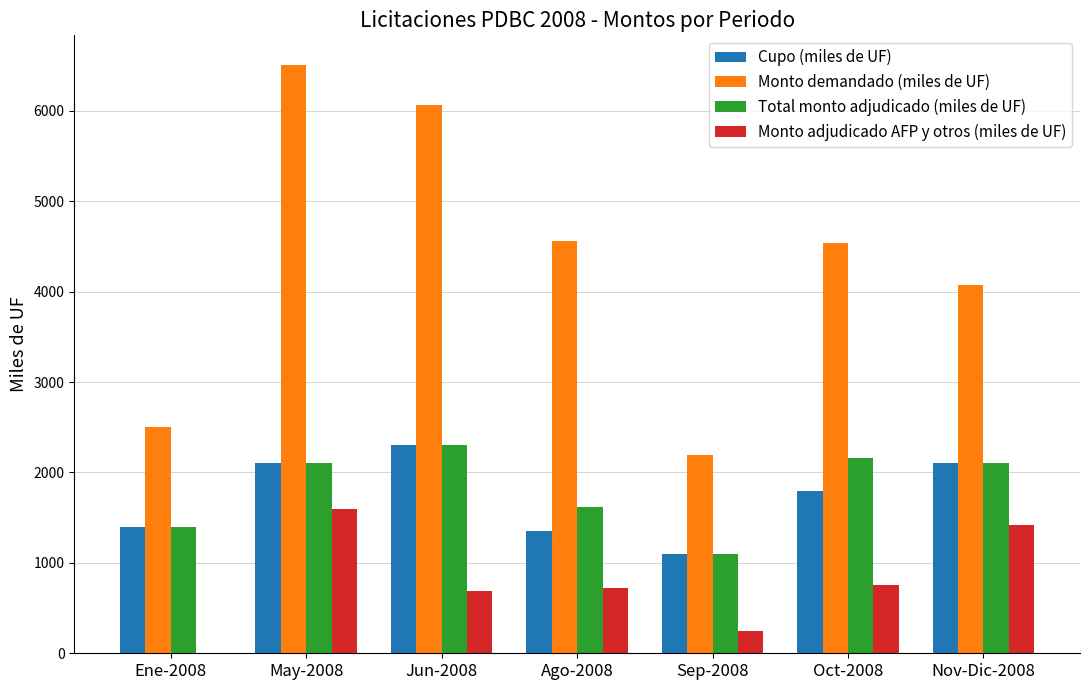

How many groups of bars are there?

7